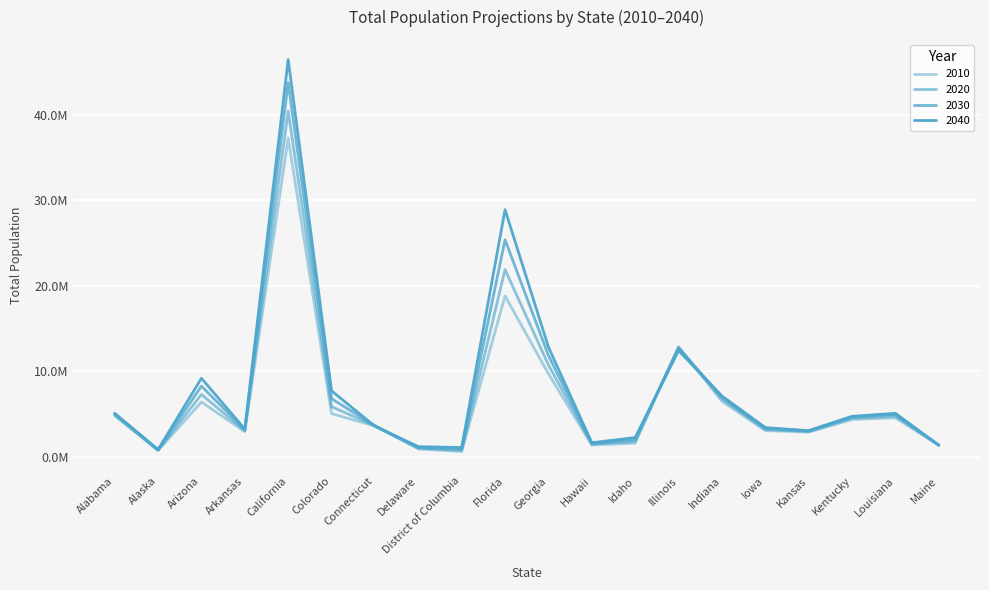

At which category does 2030 reach its first local peak?

Arizona